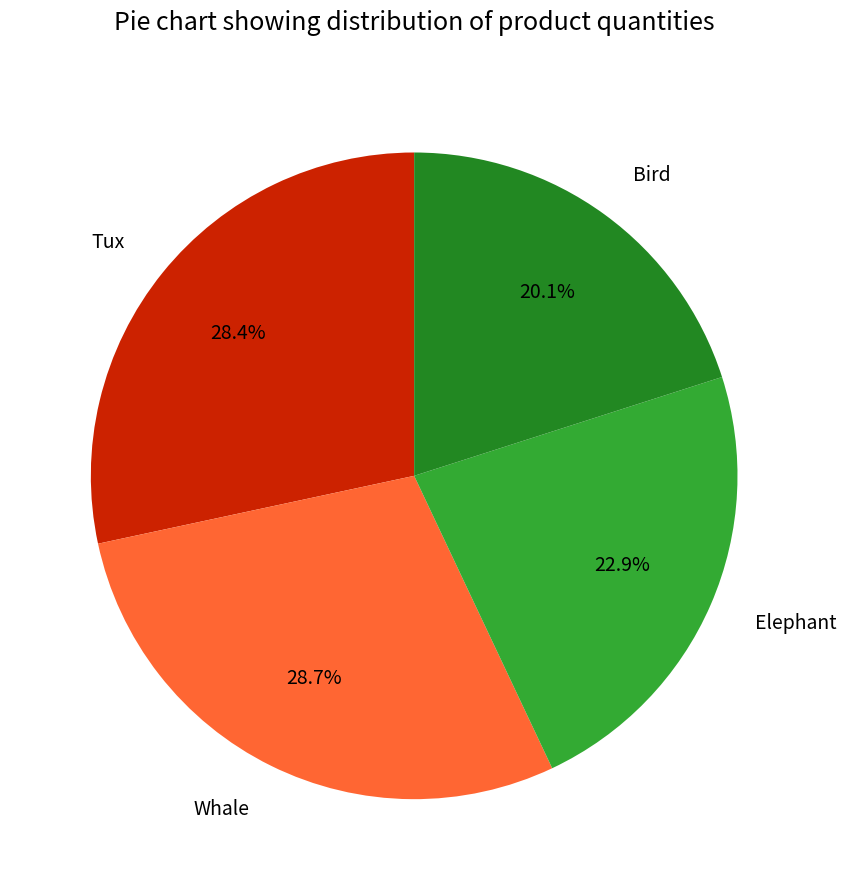

Does any single category account for the majority?

No